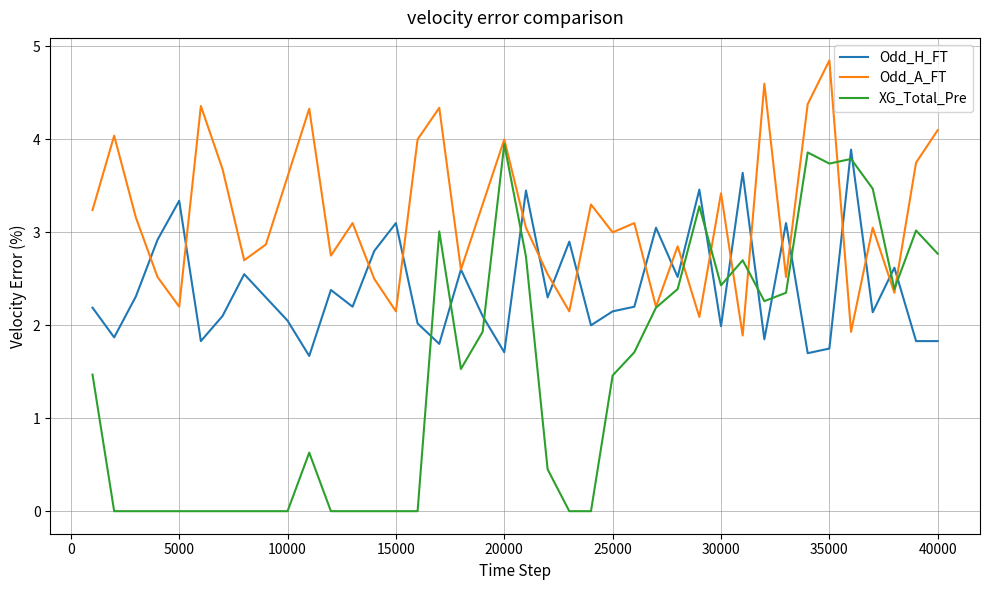

True or false: XG_Total_Pre and Odd_H_FT cross at least once.

True